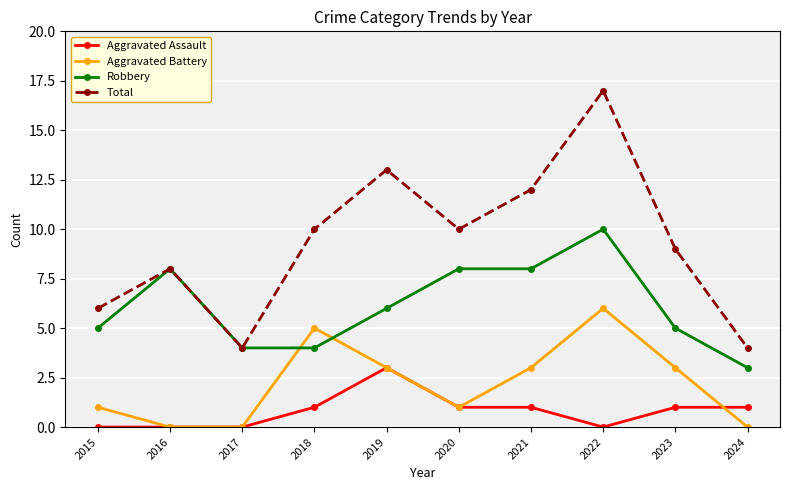

Does the chart display data point markers on the line(s)?

Yes